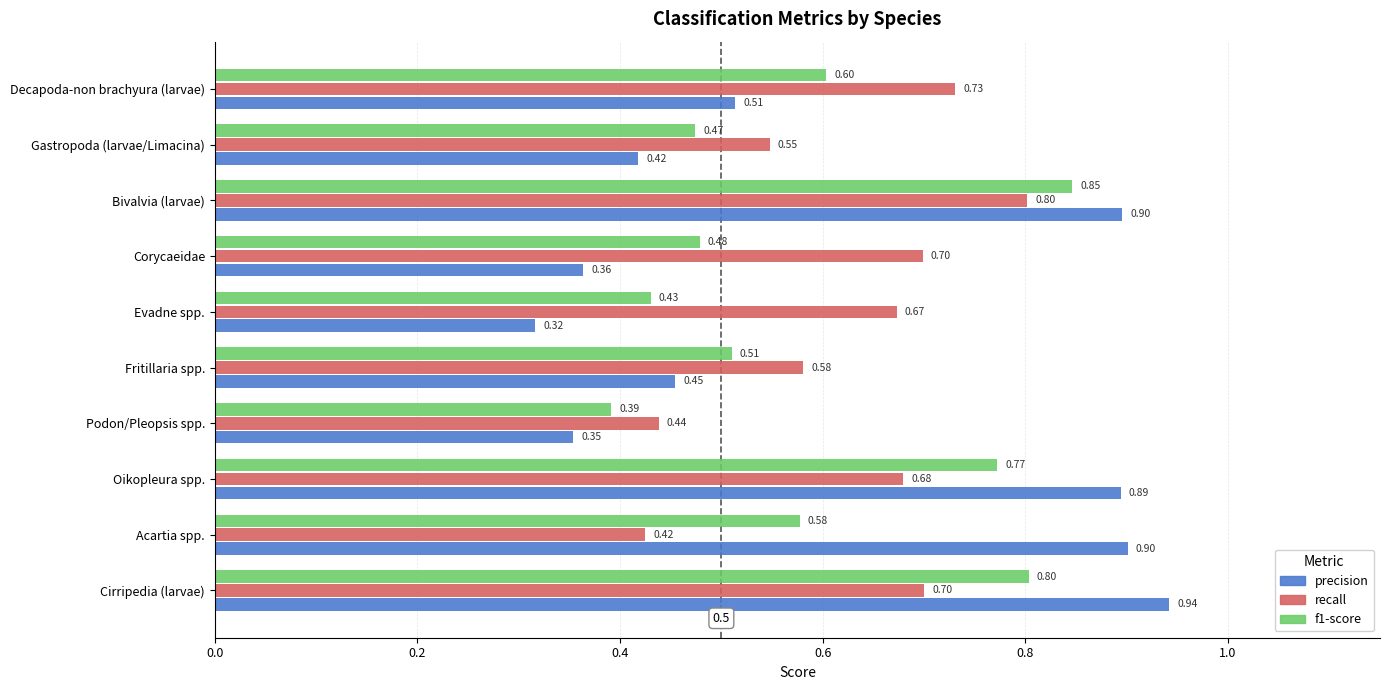

Count the f1-score values in the range 0 to 1.

10